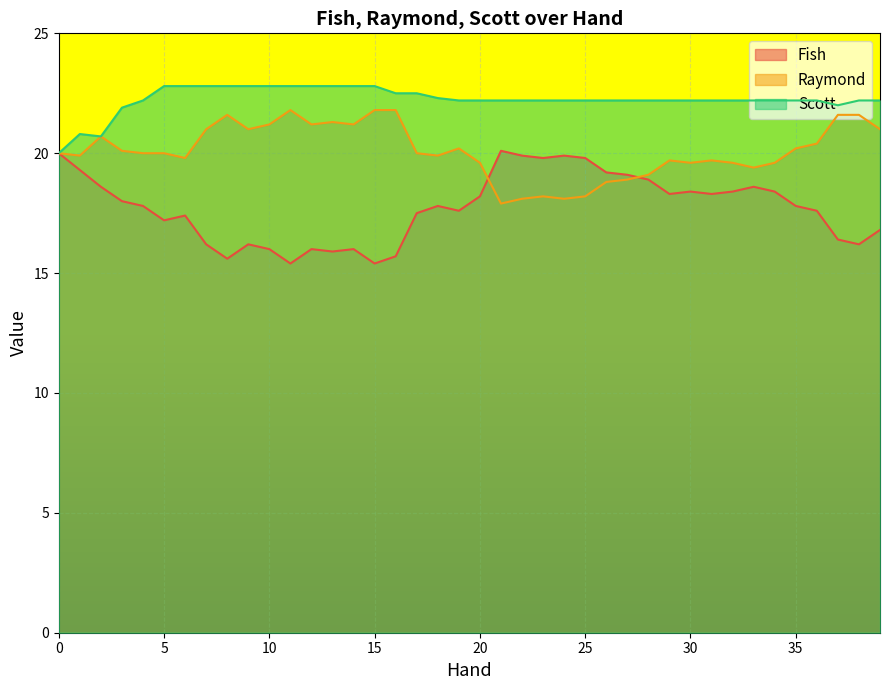

Count the number of categories in the chart.

40